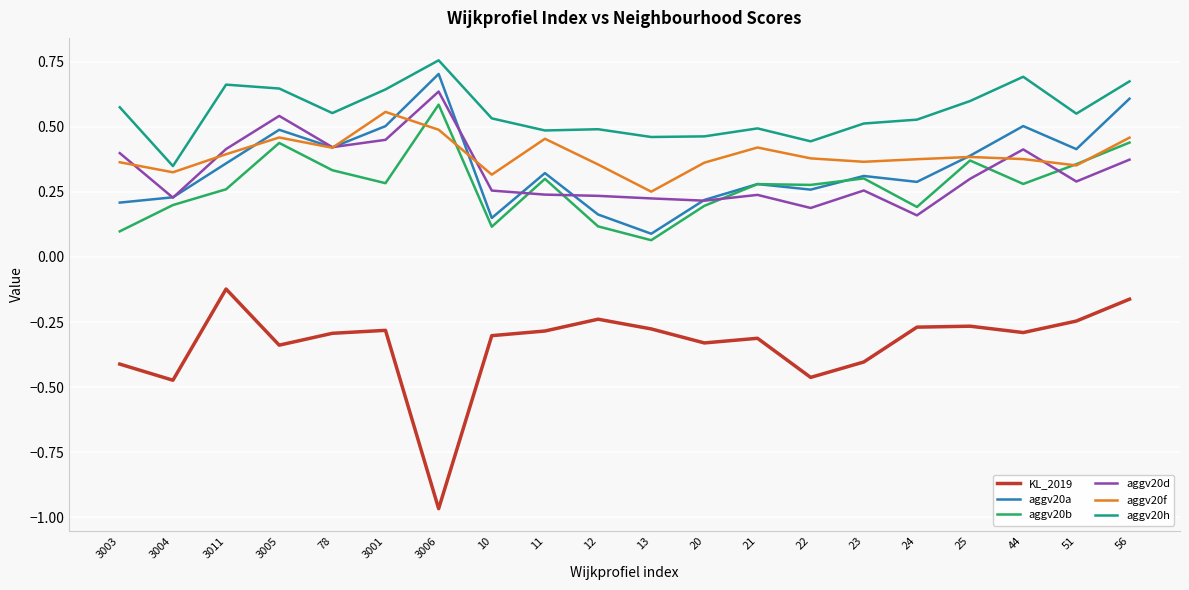

At which category is the sum across all series the highest?

56